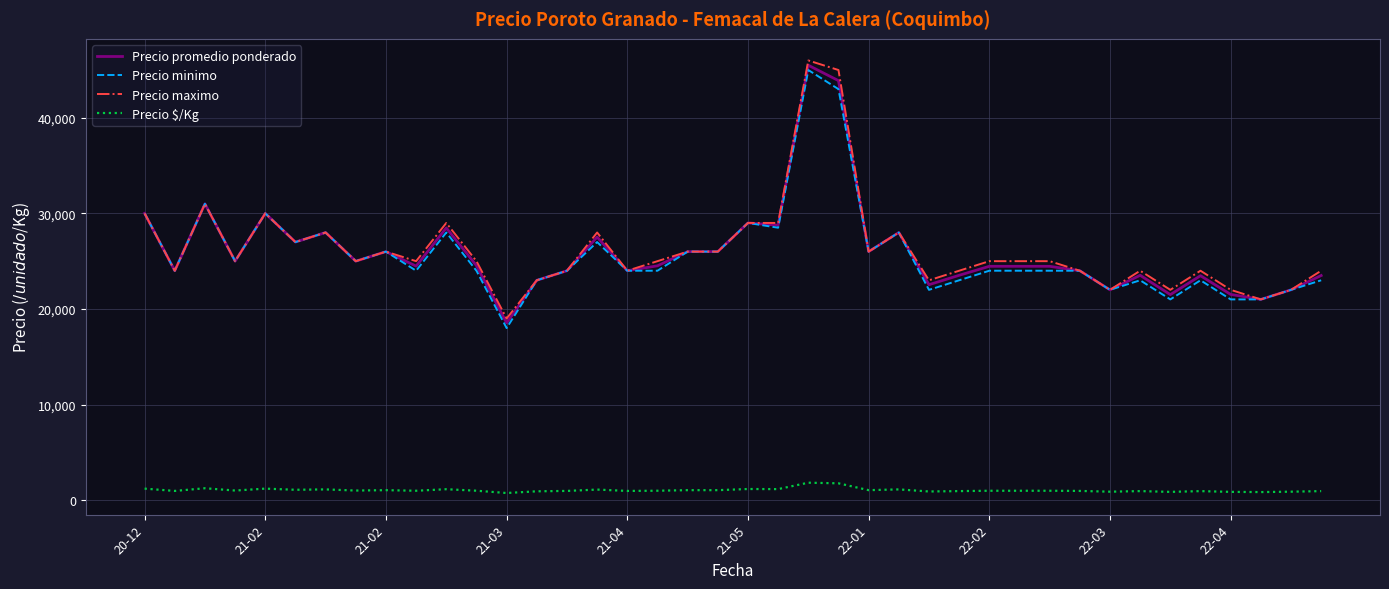

True or false: Precio $/Kg and Precio promedio ponderado cross at least once.

False